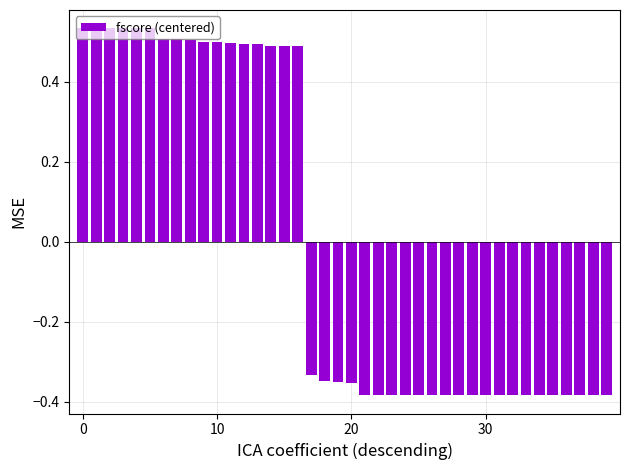

What is the difference between the maximum and minimum values?

0.9